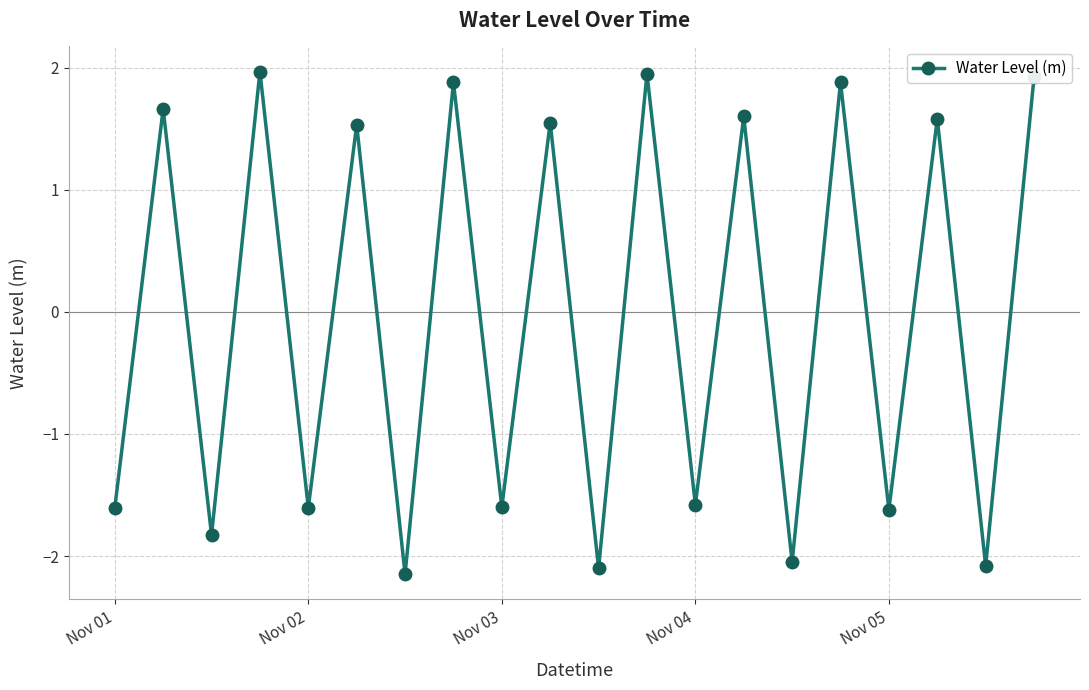

What is the sum of all values?

-0.7